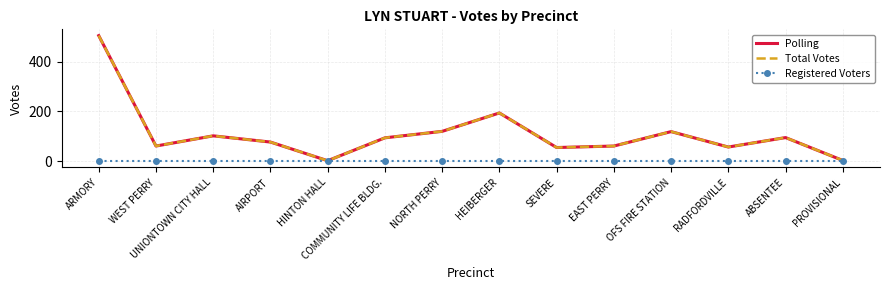

What position from the left is ABSENTEE?

13